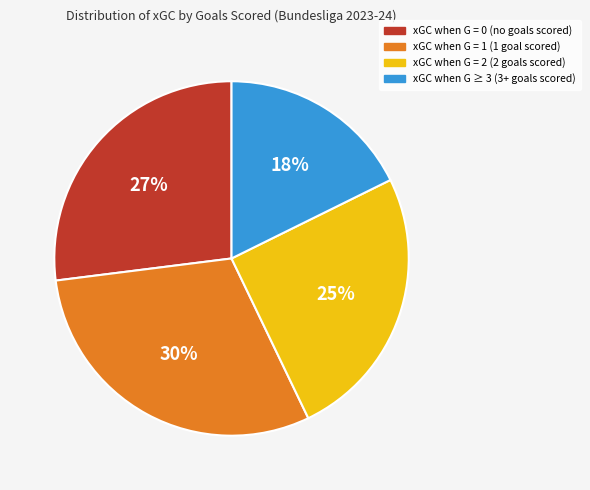

To the nearest percent, what is the difference between the largest and smallest slice percentages?

12%